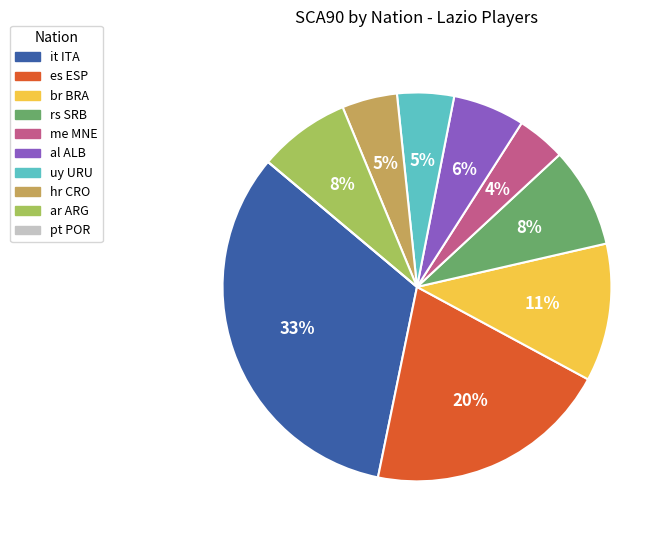

Is there any slice that represents more than half of the pie?

No